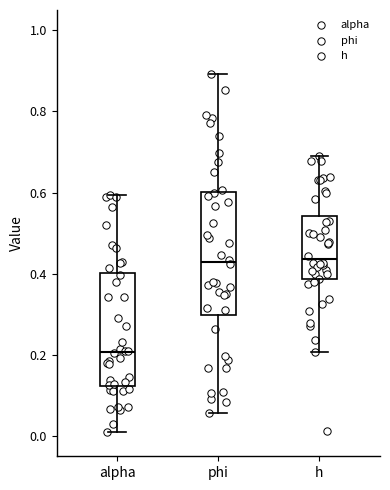

Where does the upper whisker of the box for phi end on the y-axis? The values are not printed on the chart, so give them approximately, as read against the axis.

0.90